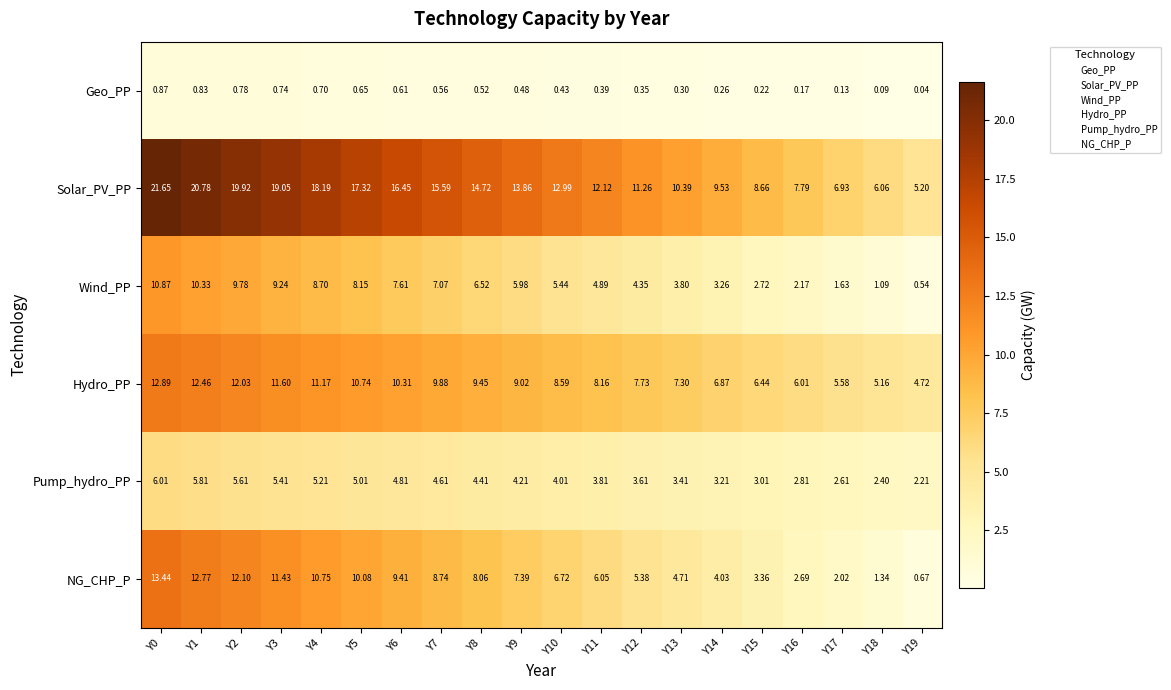

Which series has the largest total across all categories?

Solar_PV_PP